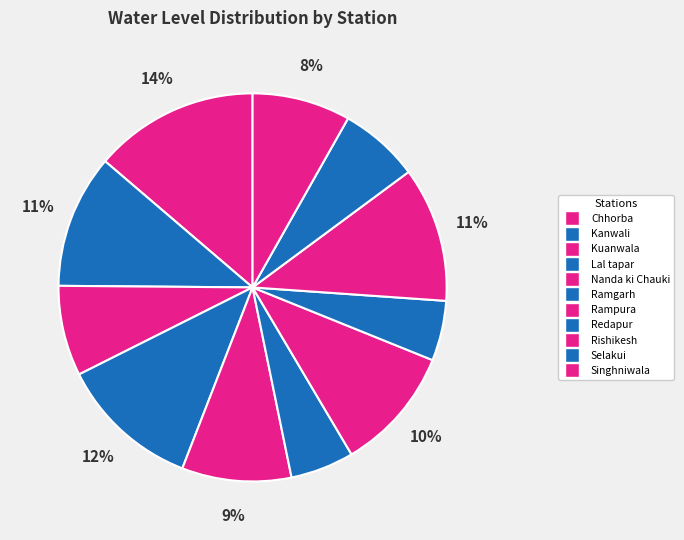

To the nearest percent, what percentage of the pie is Redapur?

5%